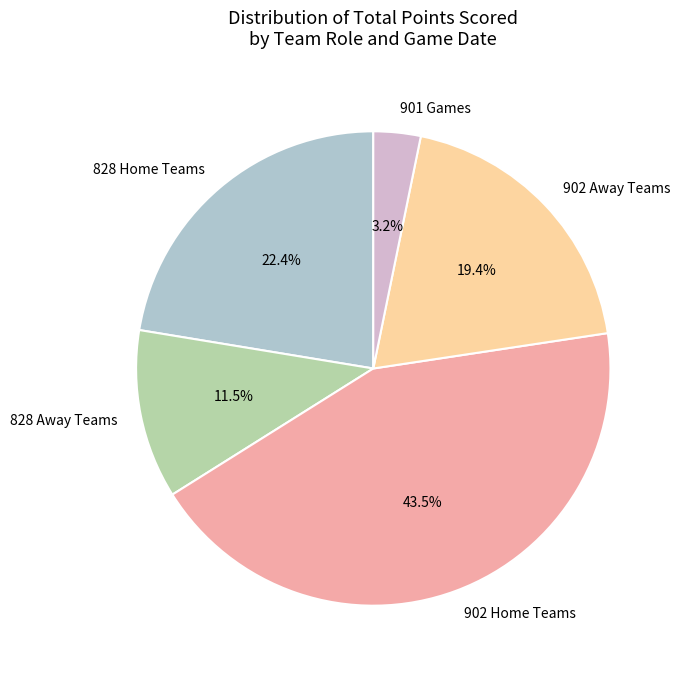

Does 828 Away Teams account for over 50% of the chart?

No